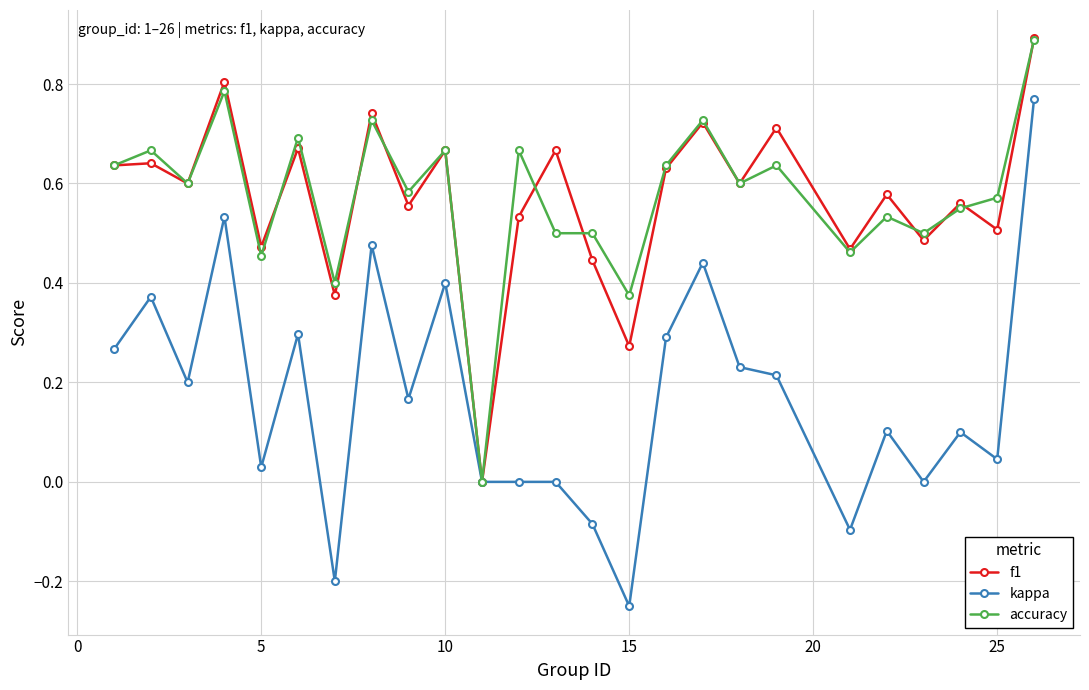

Is this an area chart (filled region under the line)?

No